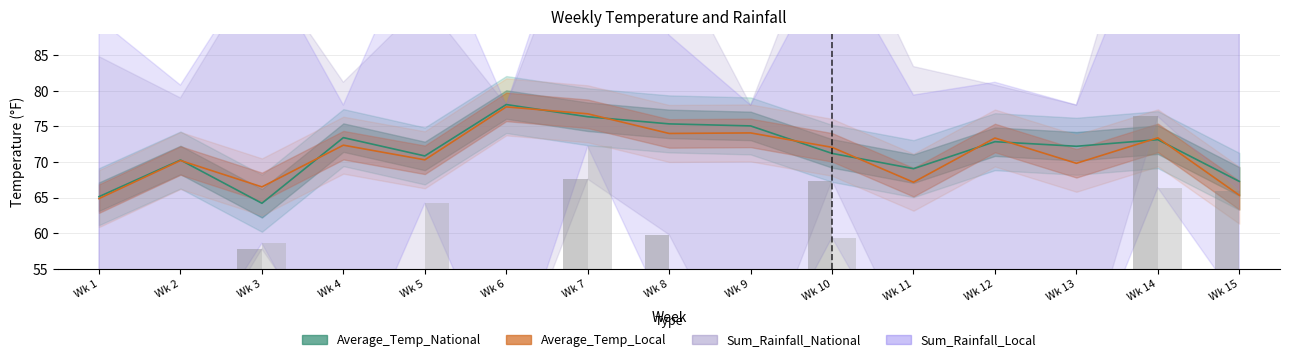

How many values in the Average_Temp_National series exceed 72?

8